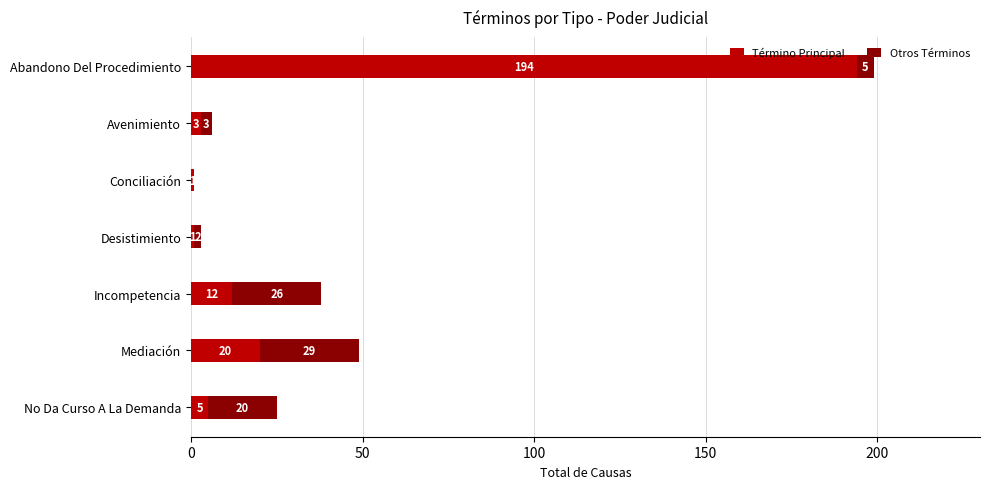

At which category is the sum across all series the highest?

Abandono Del Procedimiento